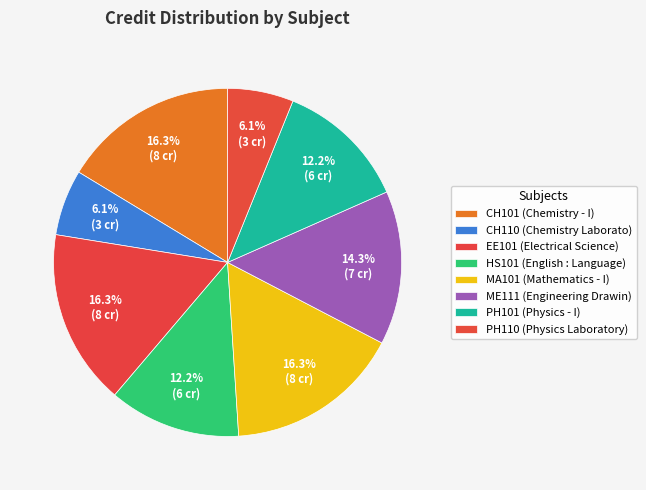

To the nearest percent, what portion does PH110 represent?

6%